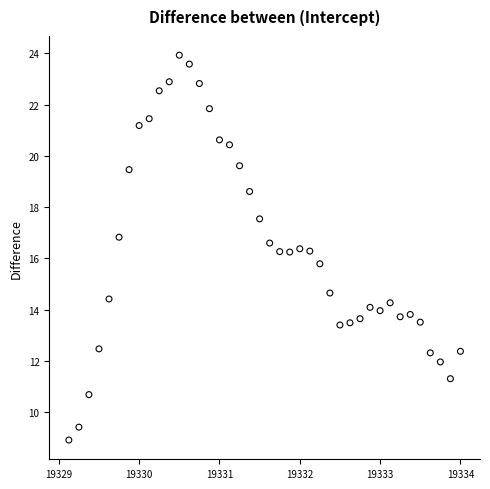

What is the range of Y values (max minus min)?

15.0